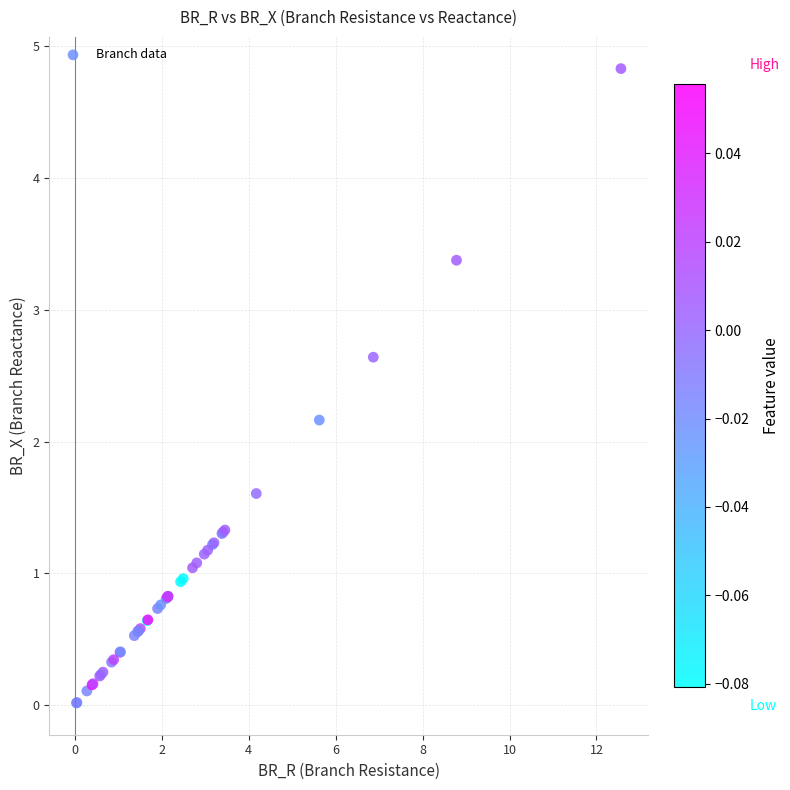

What Y value in the scatter plot is closest to 2?

2.2